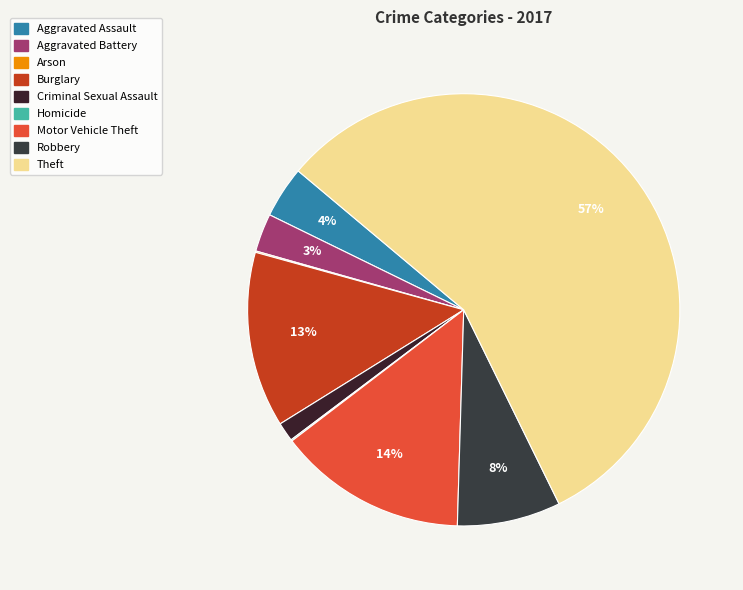

What is the largest slice in the pie chart?

Theft